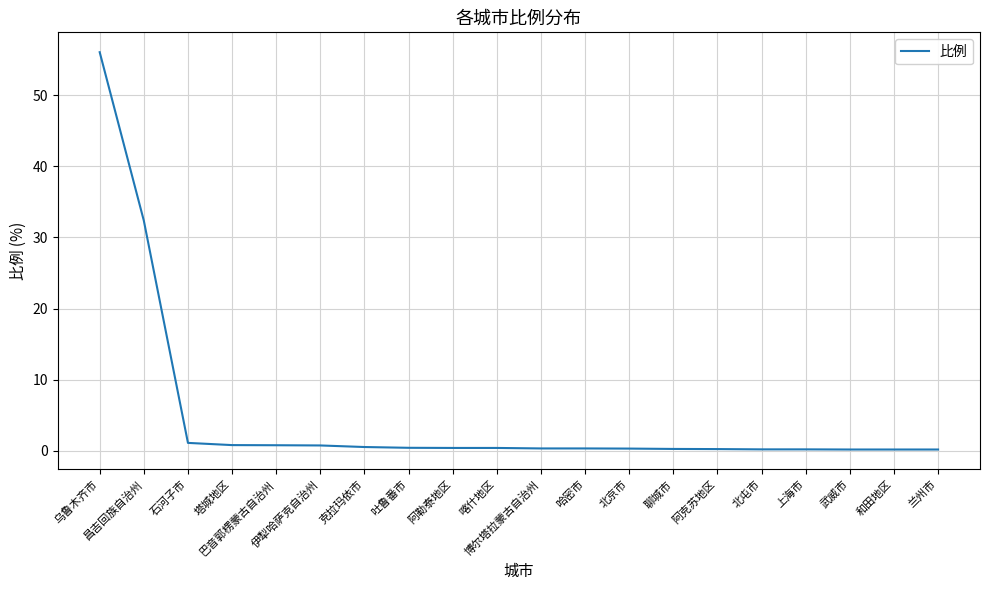

What is the approximate value at 巴音郭楞蒙古自治州?

0.8